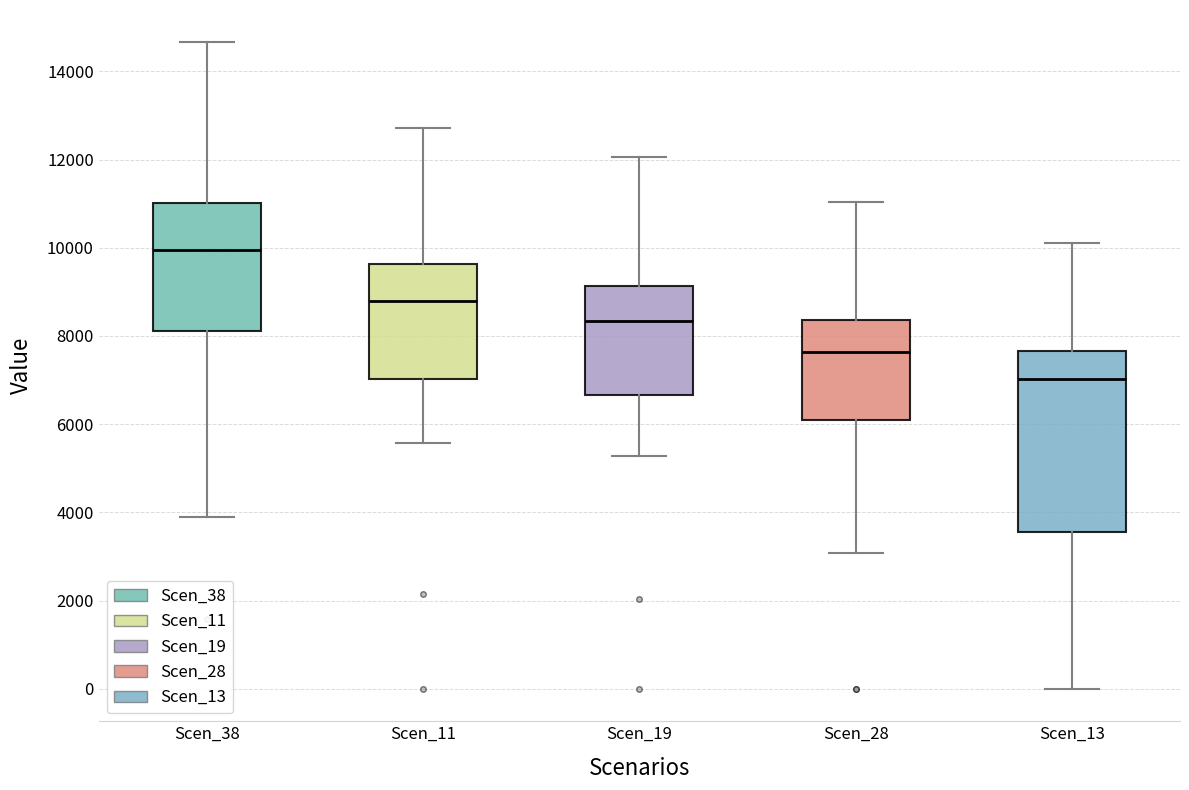

Reading left to right, transcribe this box plot: for each box, give where its median line is, the range the box spans, and where its two whiskers end, as read against the y-axis. The values are not printed on the chart, so give them approximately, as read against the axis.

Scen_38: median 10000, box 8200 to 11000, whiskers 4000 to 14600
Scen_11: median 8800, box 7000 to 9600, whiskers 5600 to 12800
Scen_19: median 8400, box 6600 to 9200, whiskers 5200 to 12000
Scen_28: median 7600, box 6200 to 8400, whiskers 3000 to 11000
Scen_13: median 7000, box 3600 to 7600, whiskers 0 to 10200